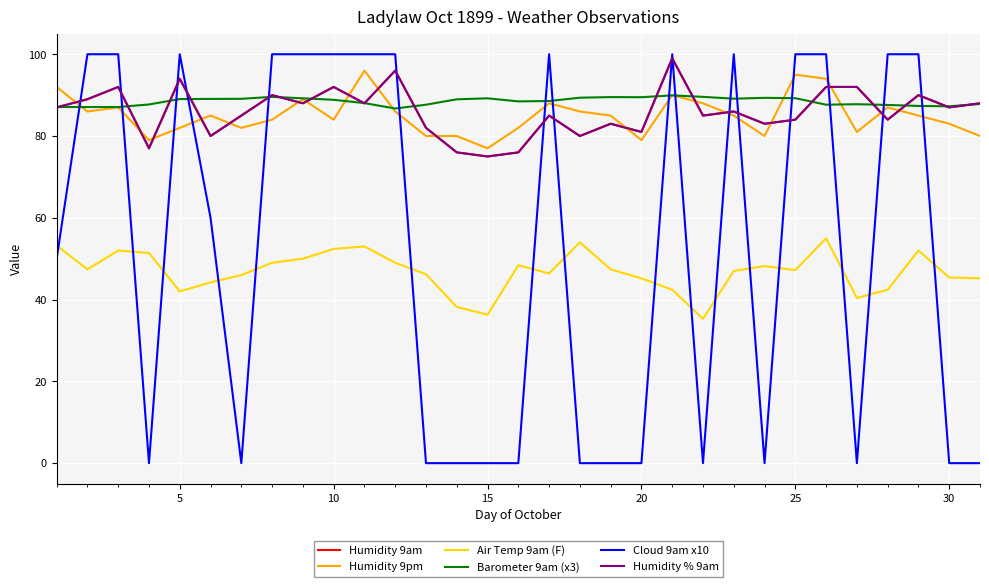

What is the greatest value displayed?

100.0